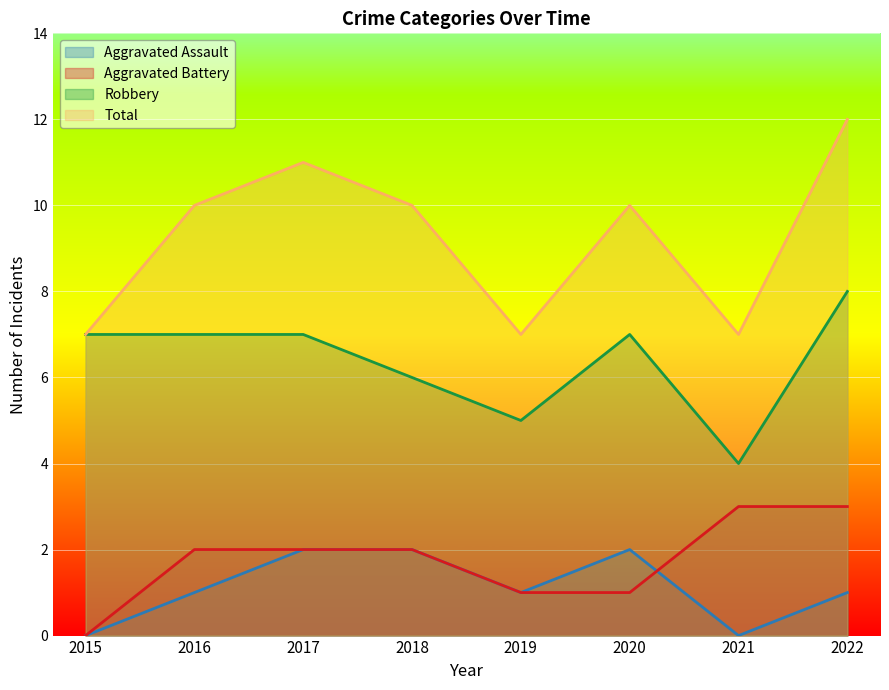

The value of Robbery at 2015 is 2. True or false?

False